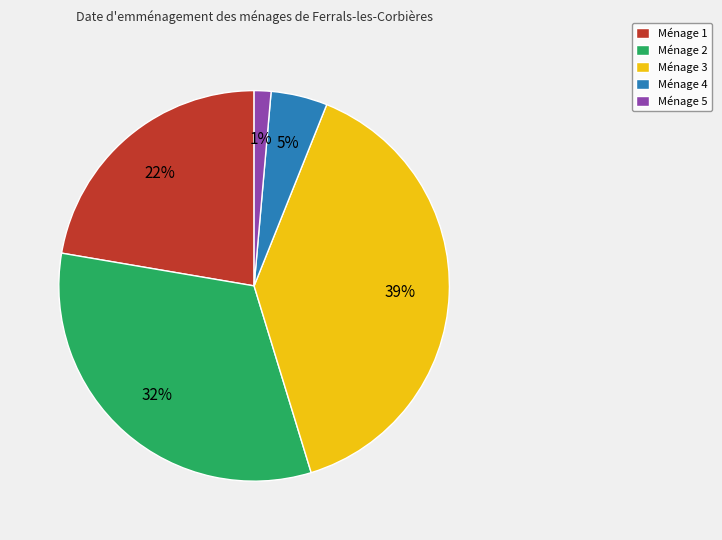

Is Ménage 2 the majority of the pie?

No